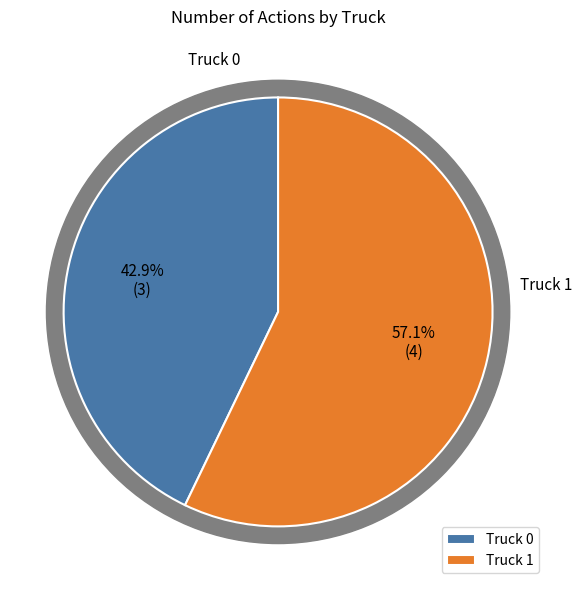

Rank the categories by value from lowest to highest.

Truck 0, Truck 1